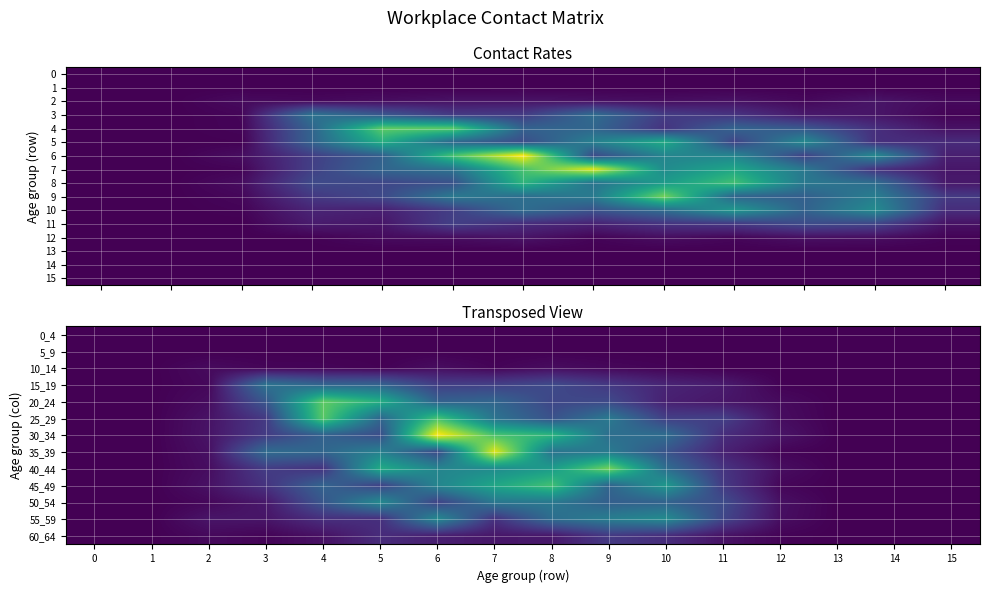

Rank the series at 2 from lowest to highest value.

11, 12, 5, 10, 7, 4, 3, 9, 2, 8, 6